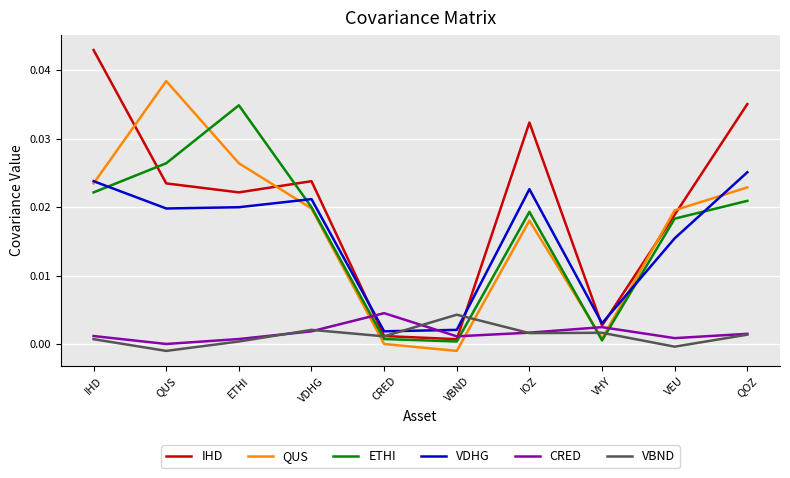

Which series changed the most between IHD and CRED?

IHD